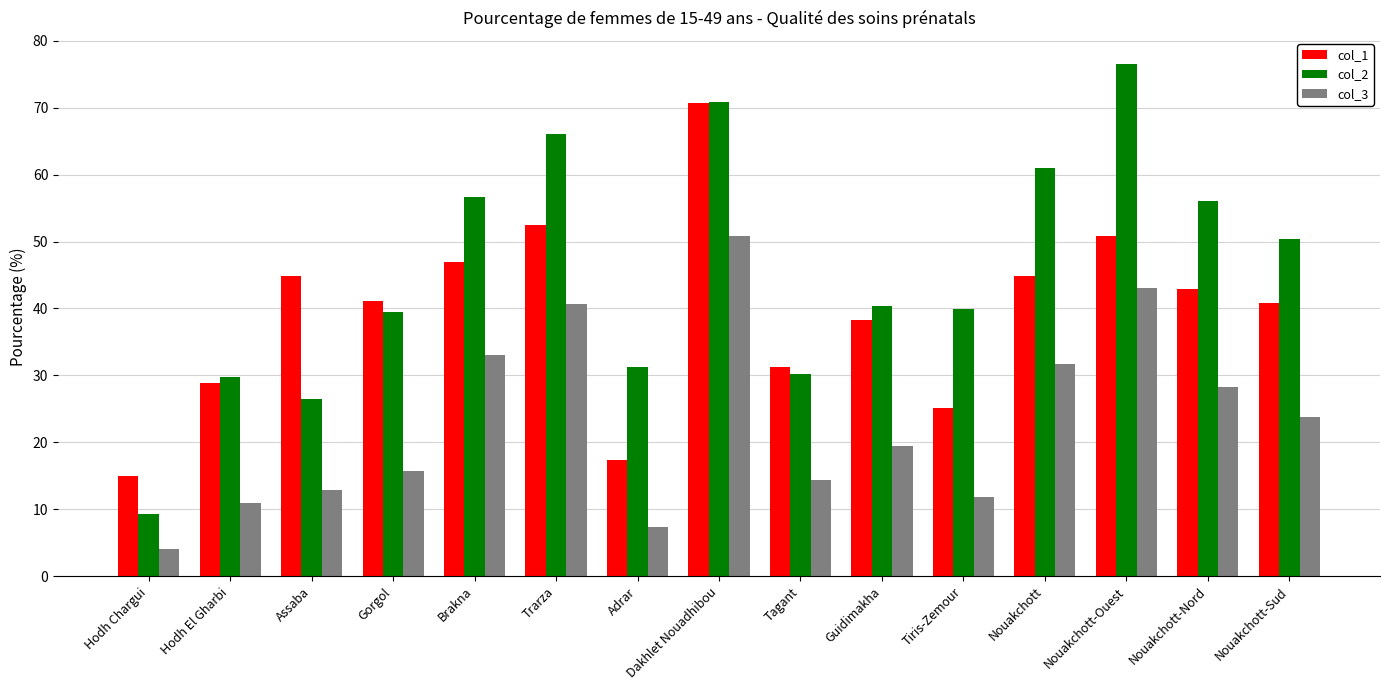

The value of col_3 at Adrar is 7.3. True or false?

True